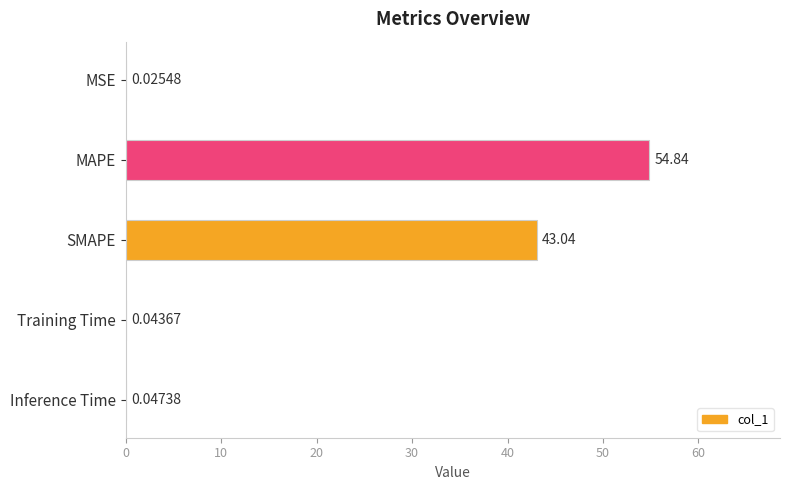

What is the maximum value shown in the chart?

54.8